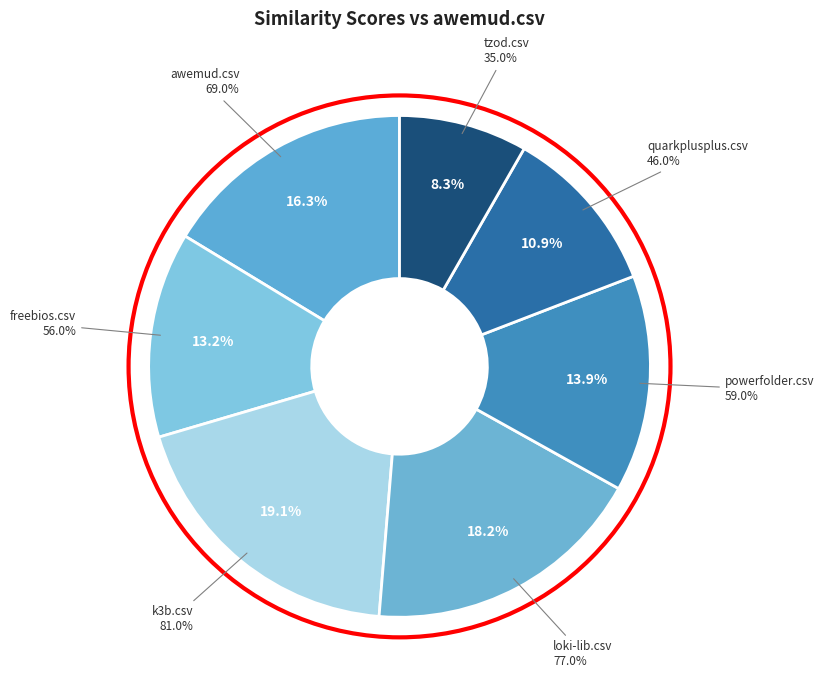

Which has a higher value, freebios.csv or powerfolder.csv?

powerfolder.csv